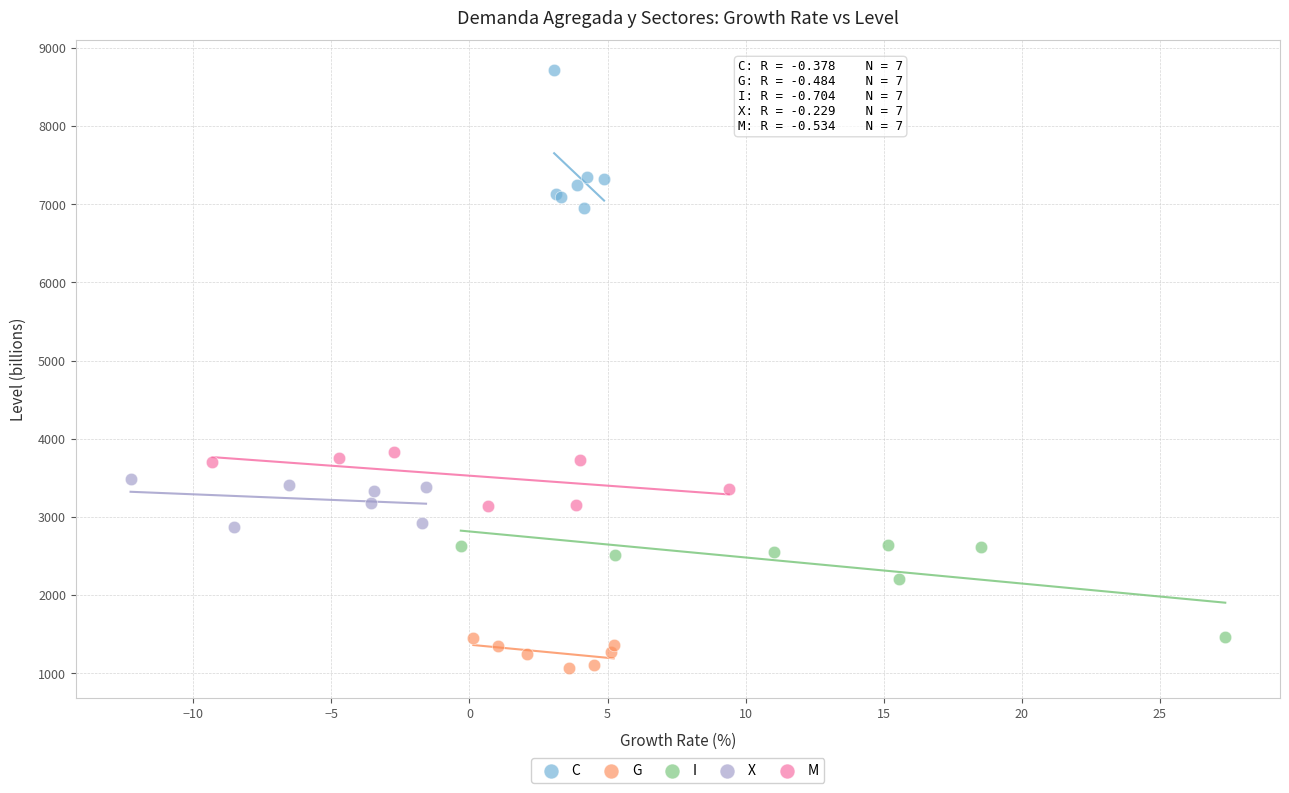

Which series contains the lowest Y value?

G